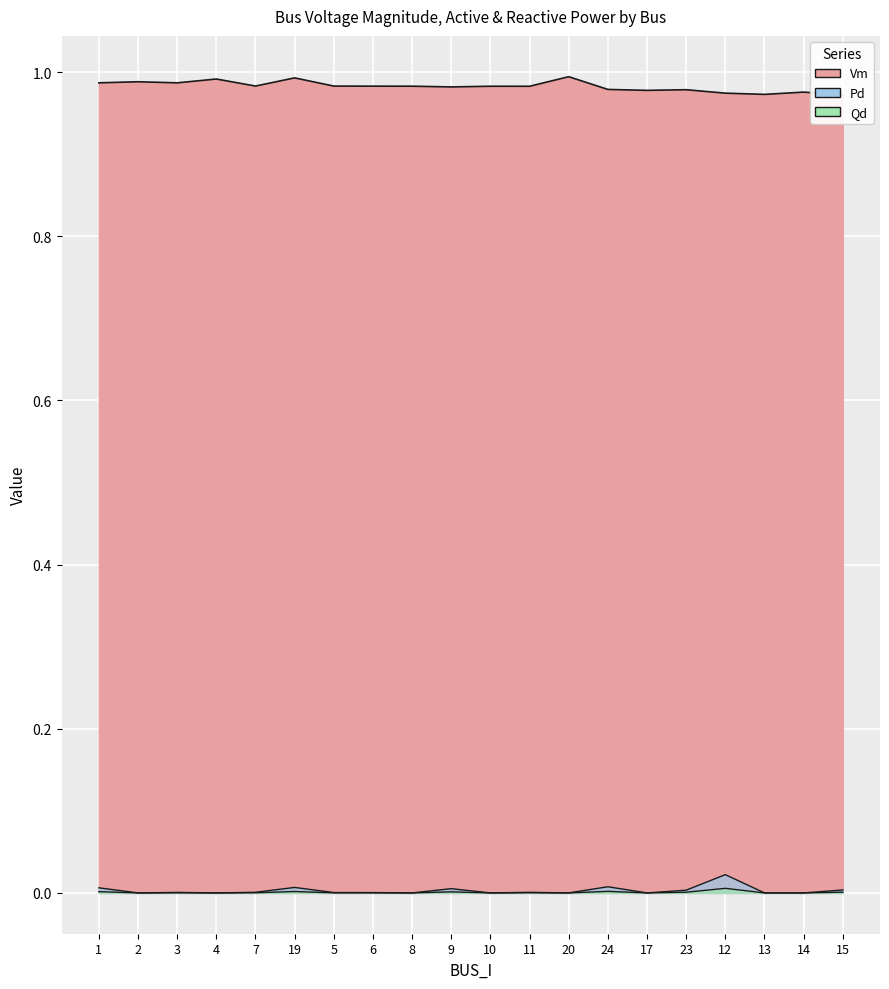

True or false: Pd and Vm intersect in this chart.

False